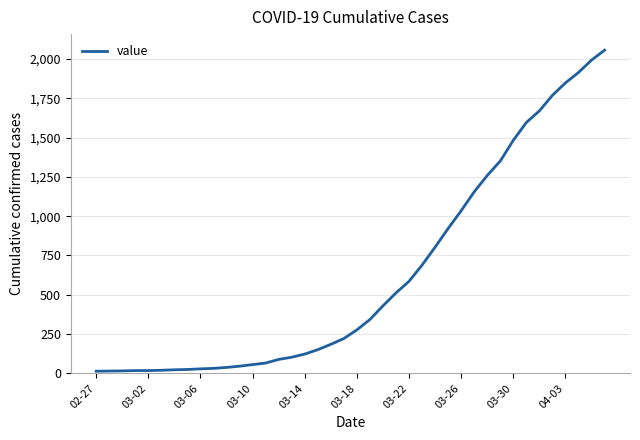

What is the difference between the maximum and minimum values?

2042